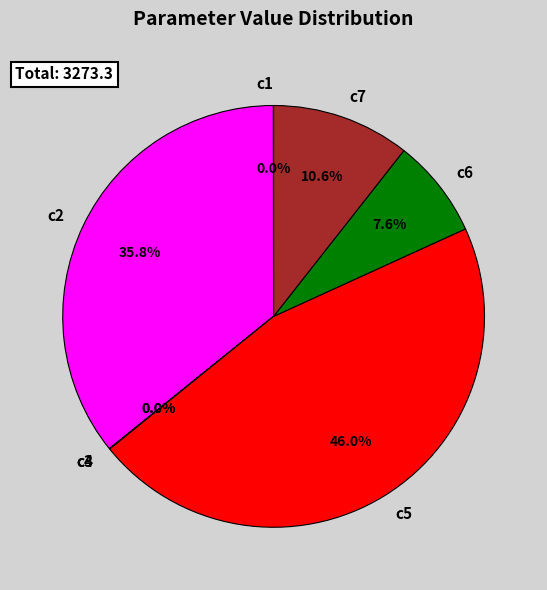

Approximately how many times larger is the value at c5 compared to c2?

1.3